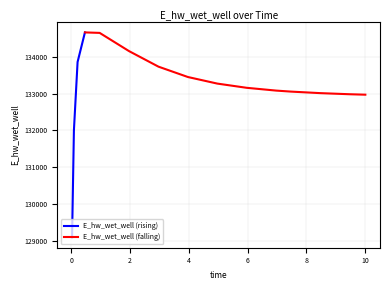

What is the sum of the values at 6.96875 and 0.03125?

262164.3